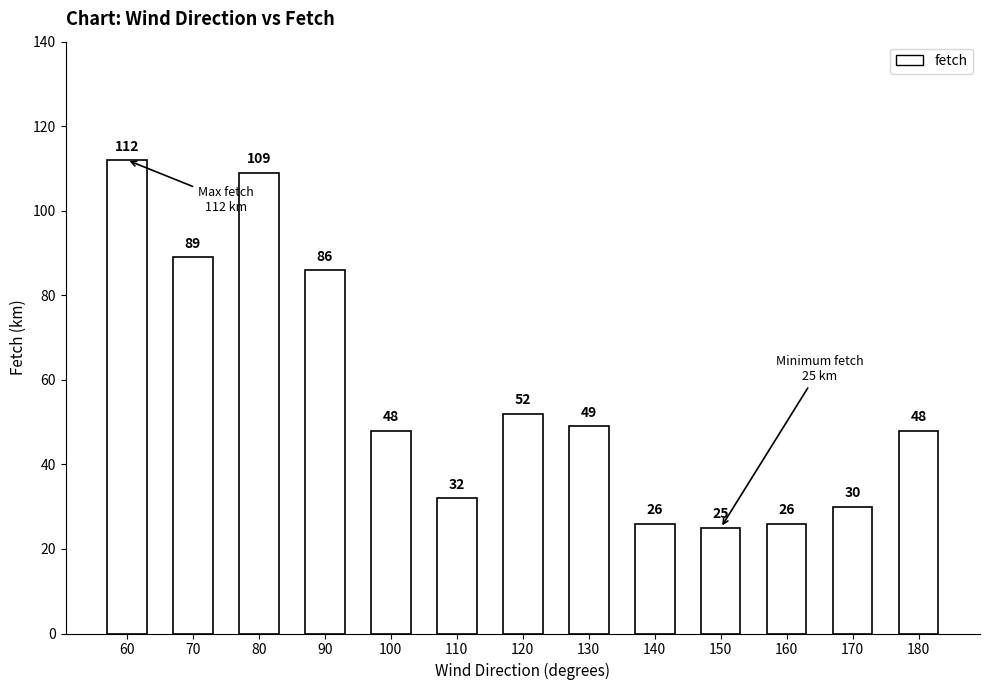

Count the number of data series in this chart.

1